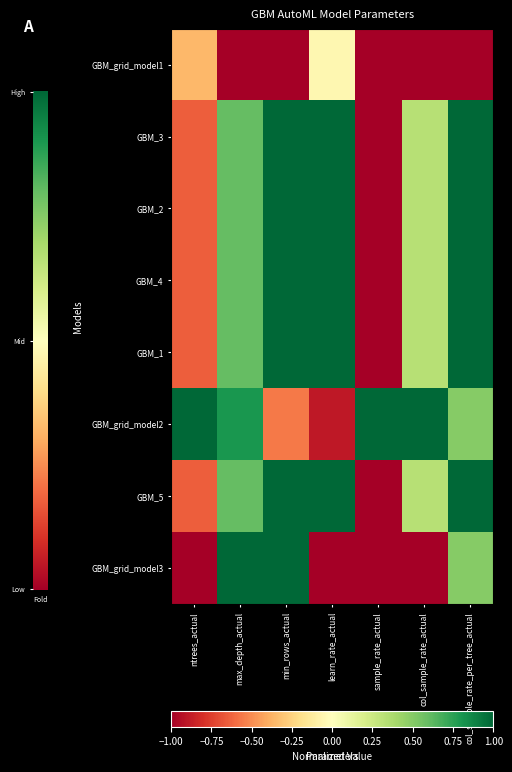

What is the minimum value shown in the chart?

-1.0